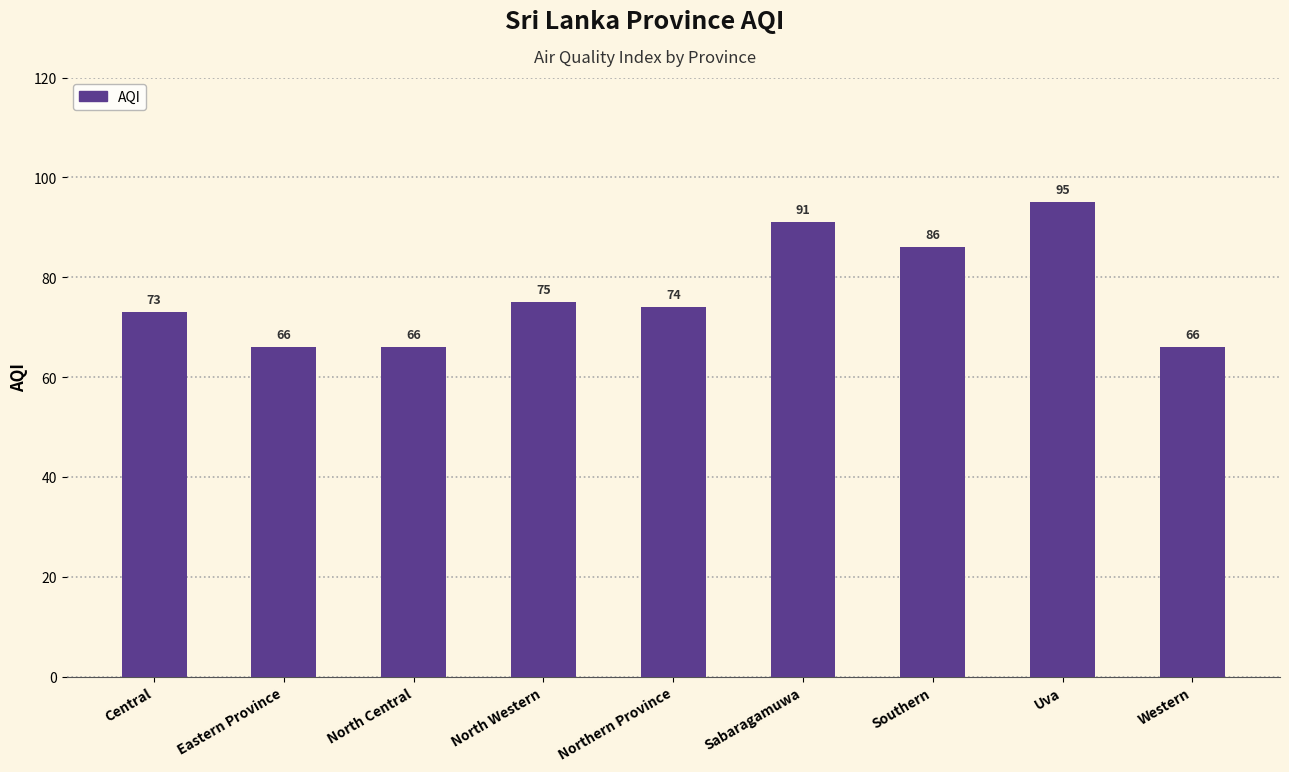

Reading right to left, what are all the values shown in this chart?

66	95	86	91	74	75	66	66	73